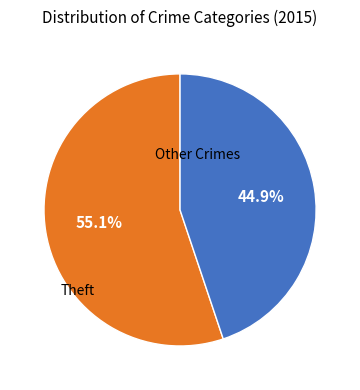

Does Theft account for over 50% of the chart?

Yes